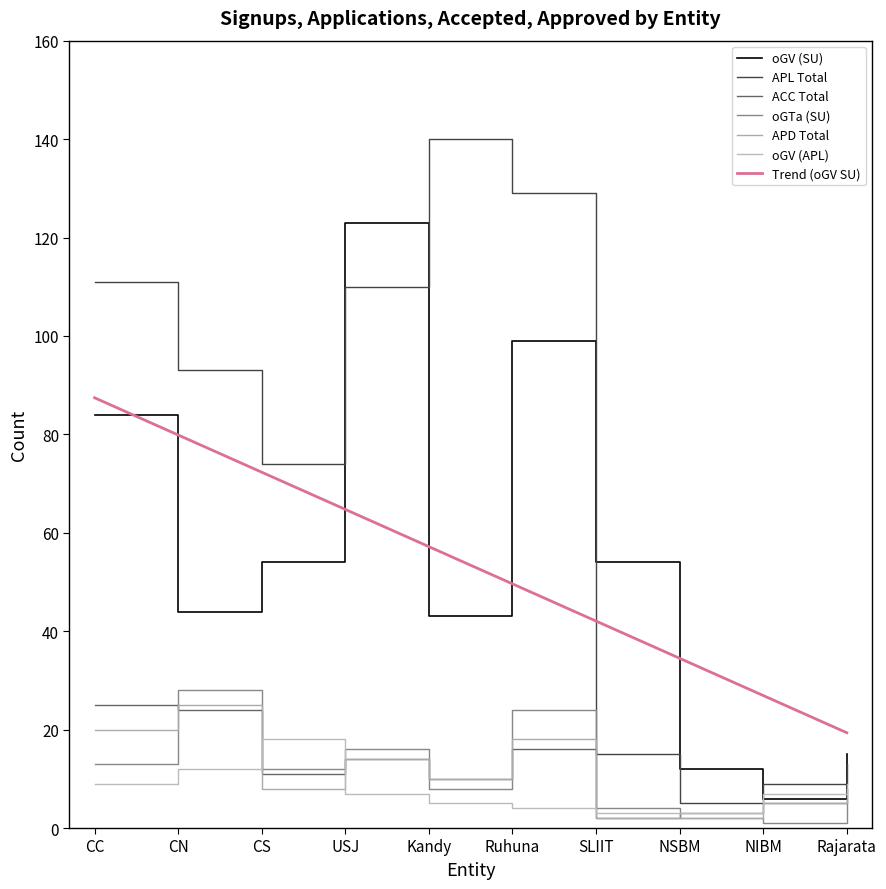

What is the approximate value of oGV (APL) at Ruhuna?

4